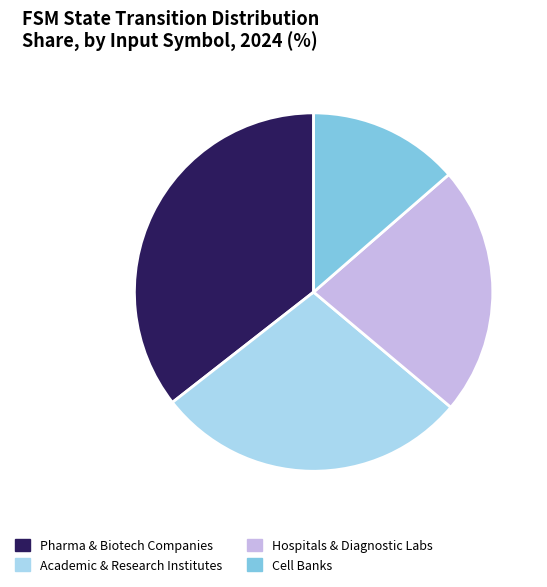

What is the smallest slice in the pie chart?

Cell Banks